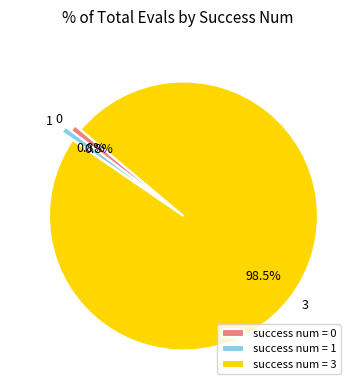

To the nearest percent, what is the average slice percentage?

33%